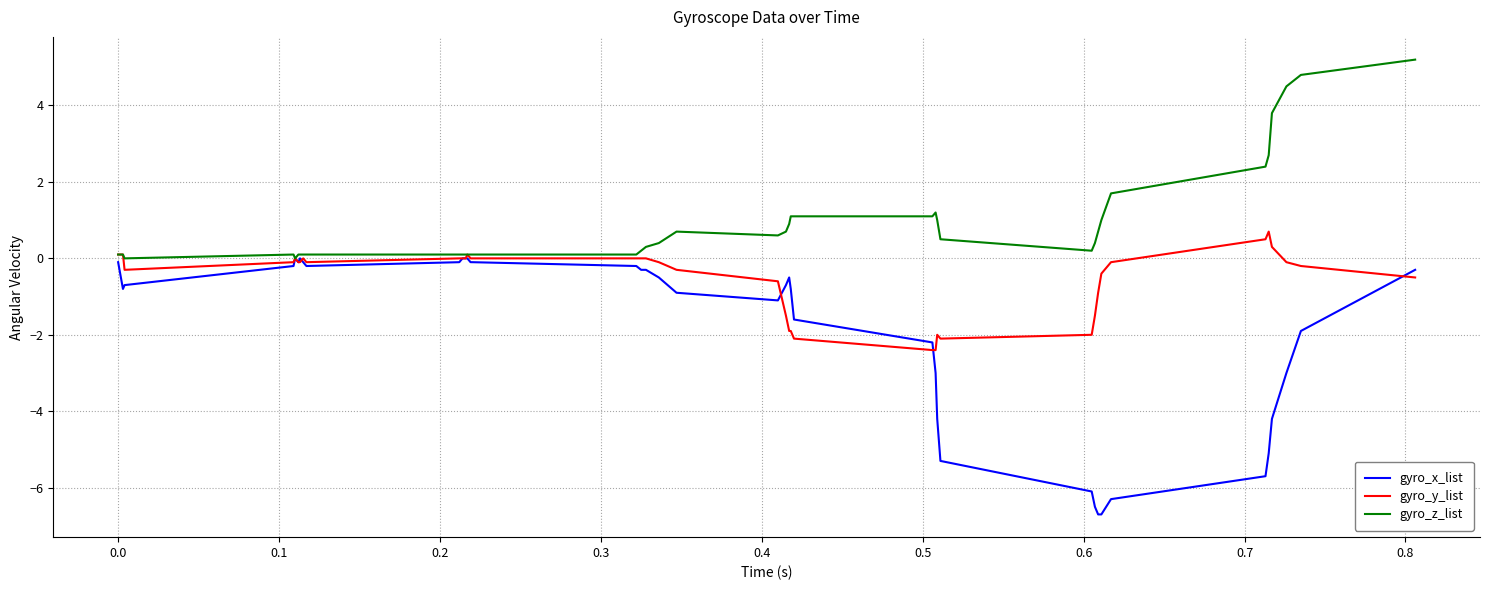

What is the minimum value for gyro_y_list?

-2.4